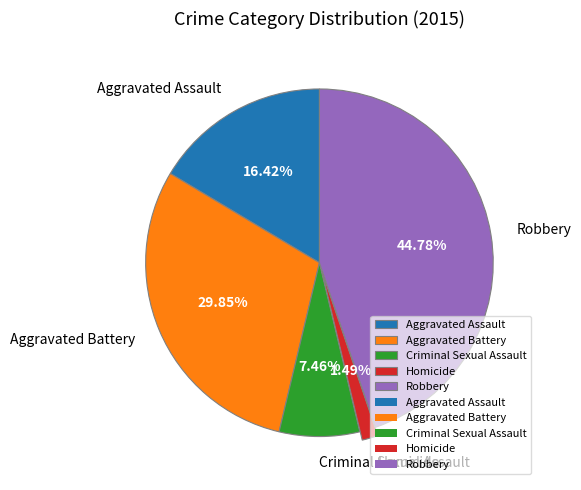

Is it true that Aggravated Assault is 16% of the pie?

True